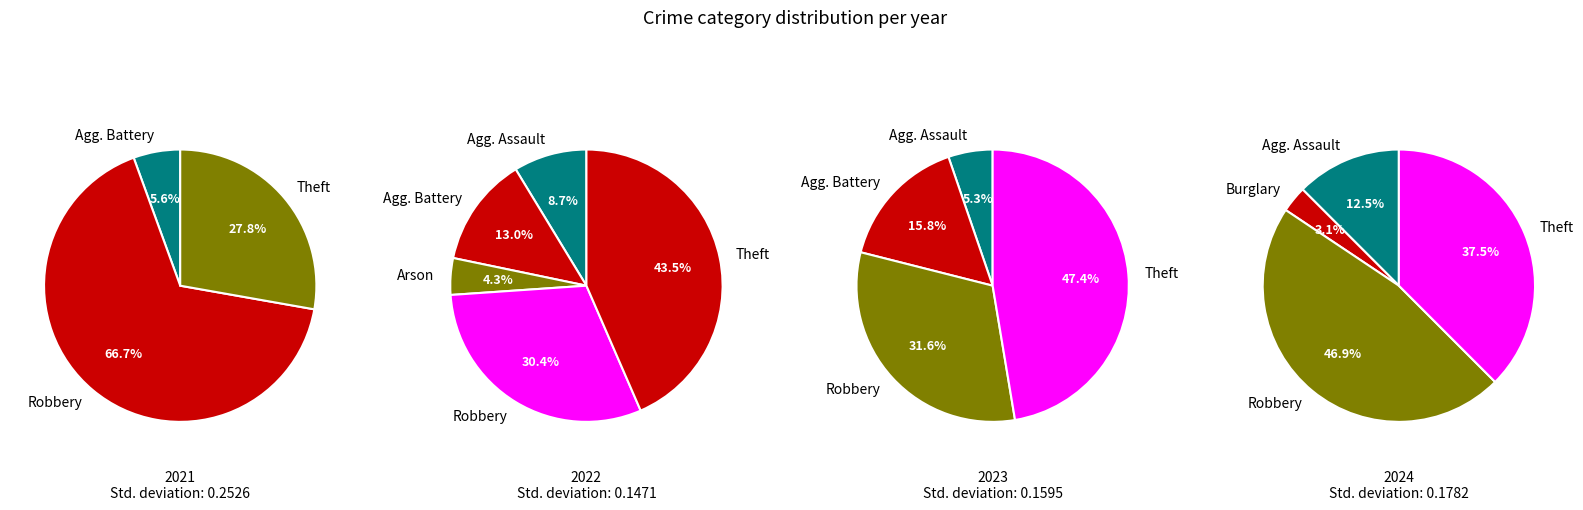

To the nearest percent, what is the difference between the values_2021 and 4 slice percentages?

47%